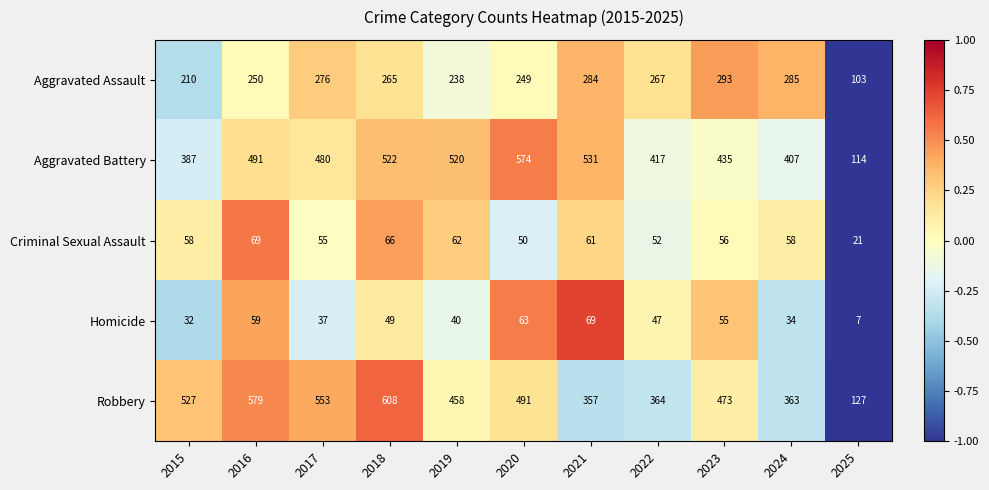

At 2020, list the series in order from smallest to largest.

Criminal Sexual Assault, Homicide, Aggravated Assault, Robbery, Aggravated Battery